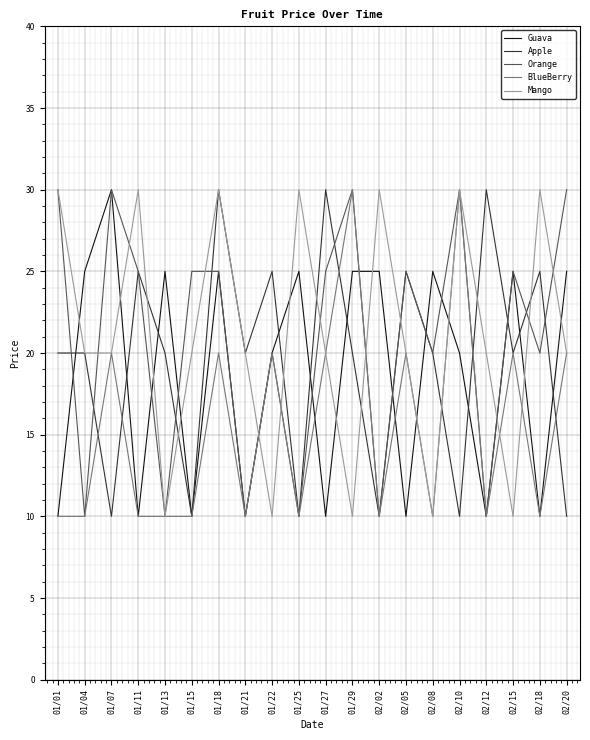

What is the total value across all series at 02/08?

85